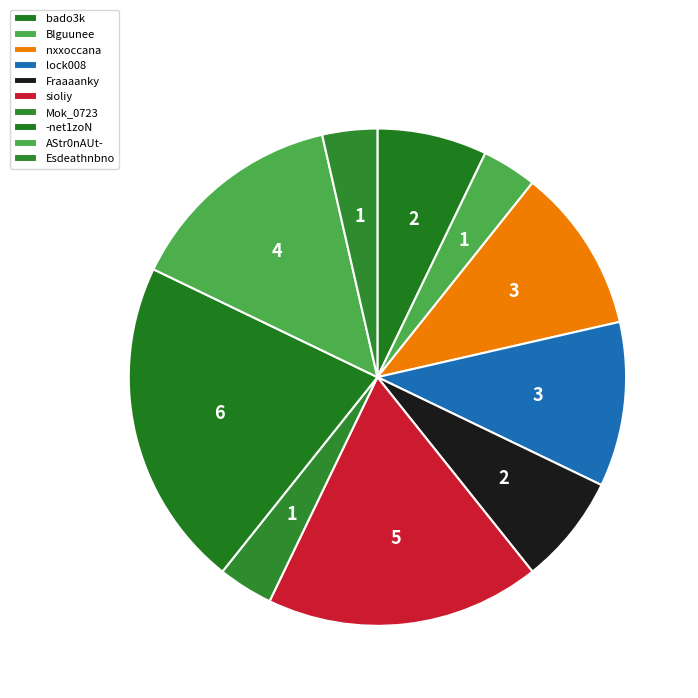

To the nearest percent, what is the difference between the -net1zoN and Esdeathnbno slice percentages?

18%